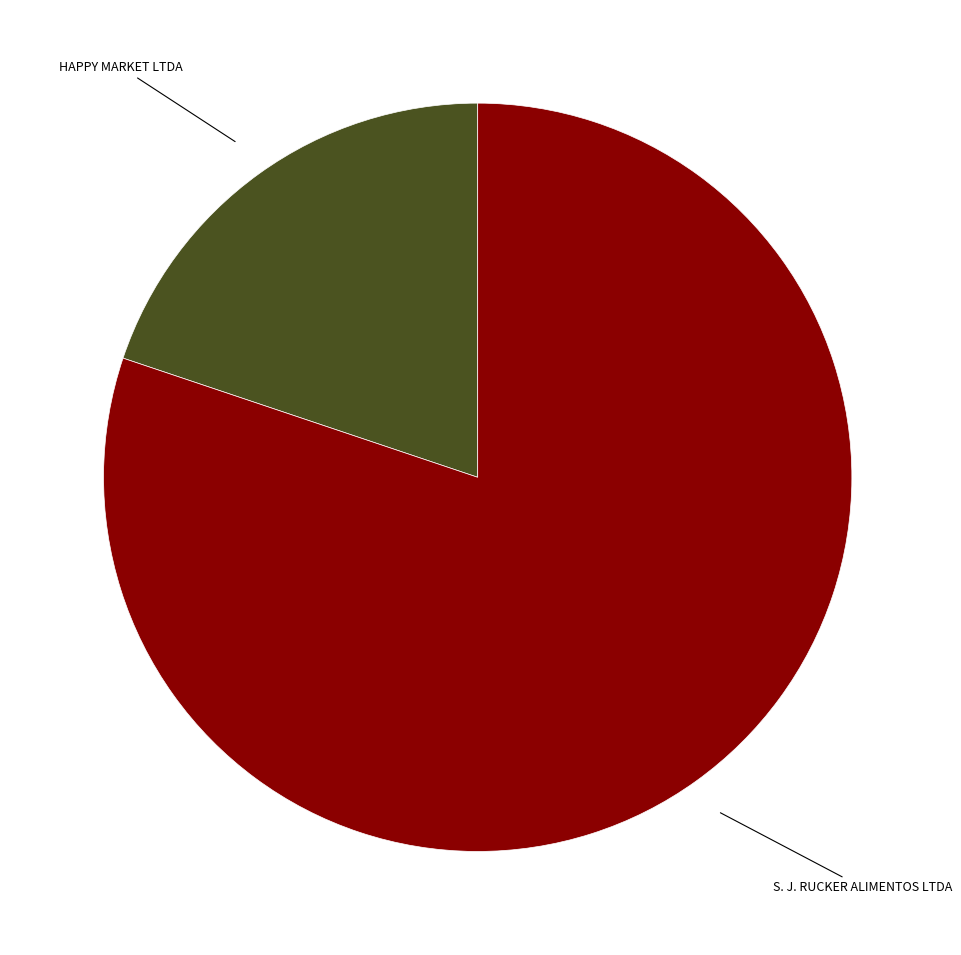

Count the number of slices in the pie.

2